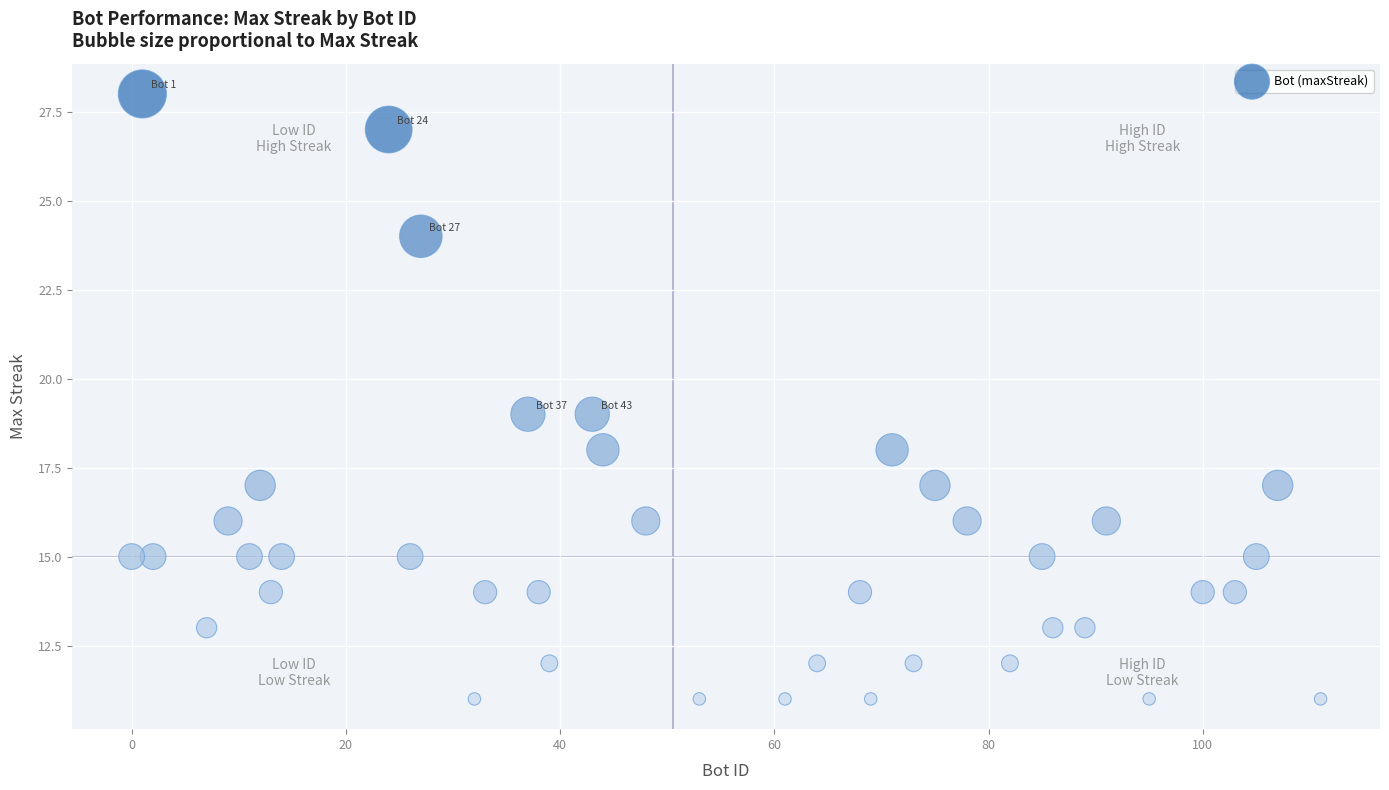

What is the range of X values (max minus min)?

111